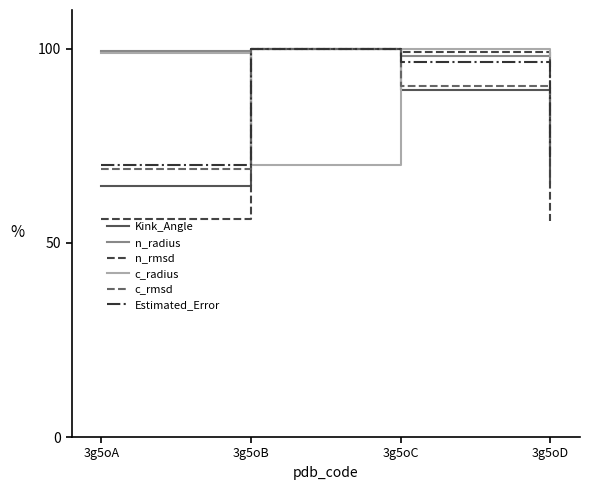

Where is the first local maximum for n_radius?

3g5oB